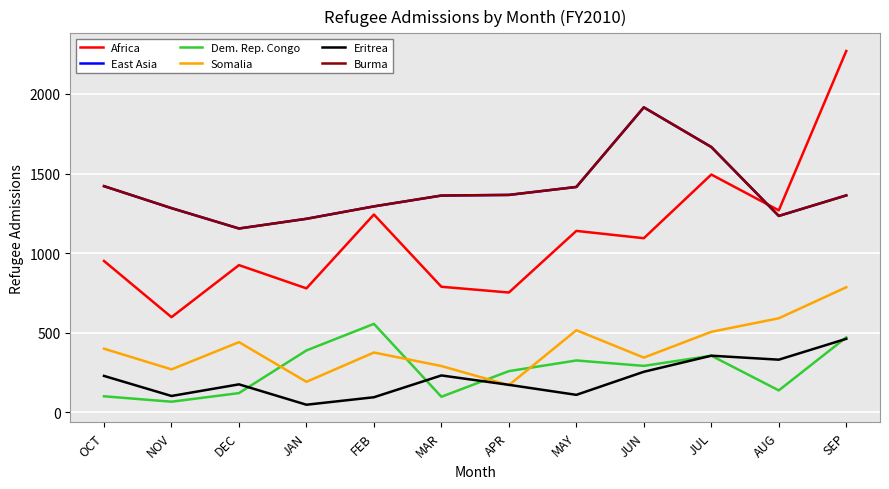

The Burma series shows 1283 at NOV. True or false?

True